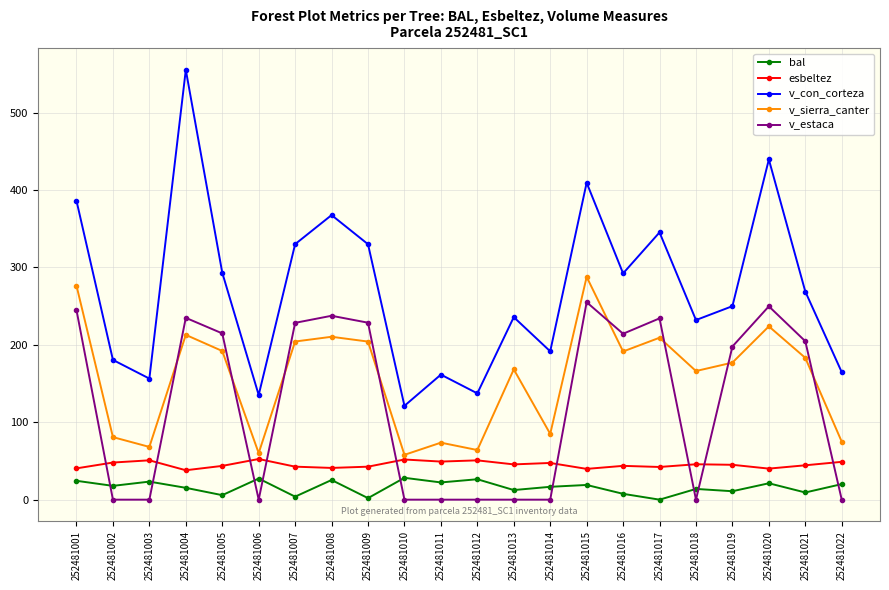

Which series has the largest total across all categories?

v_con_corteza